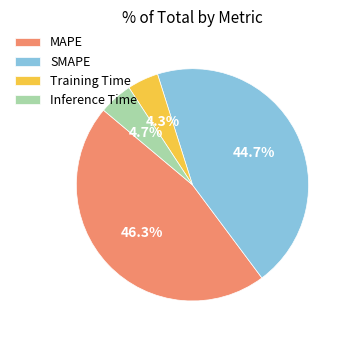

To the nearest percent, what percentage of the pie is SMAPE?

45%